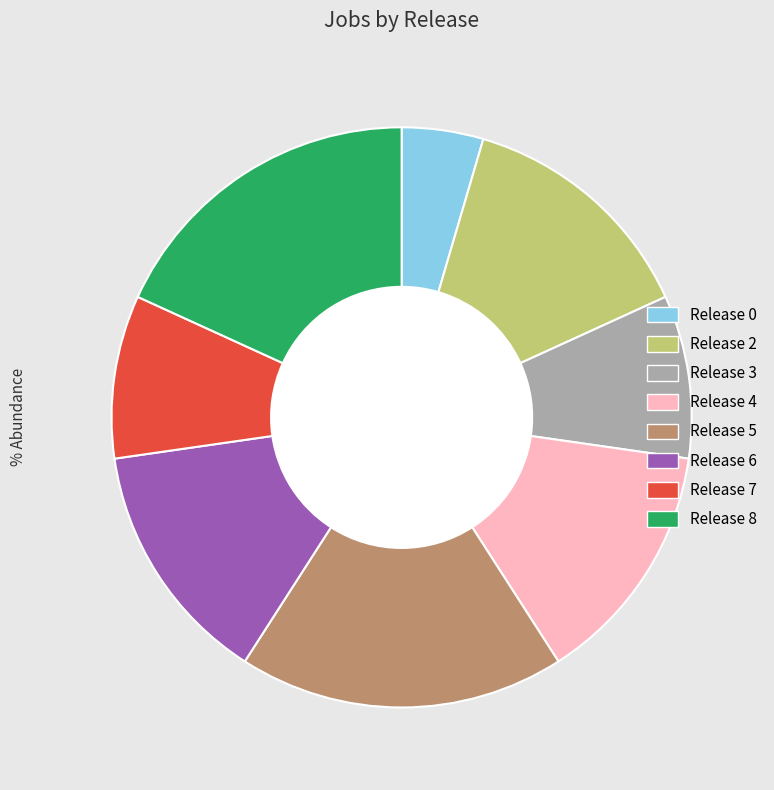

Which slice is the smallest?

Release 0